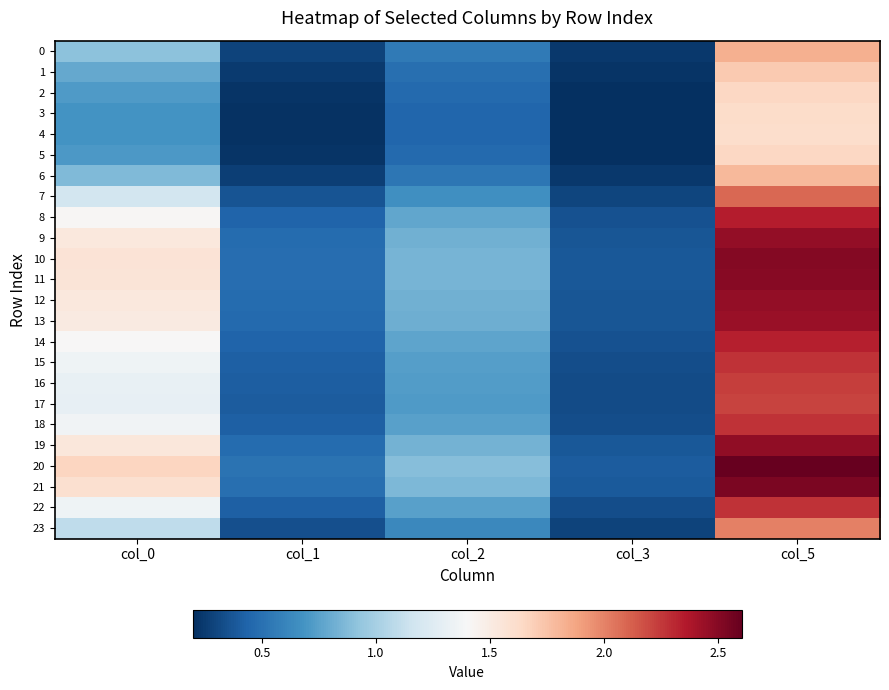

What is the maximum value shown in the chart?

2.6